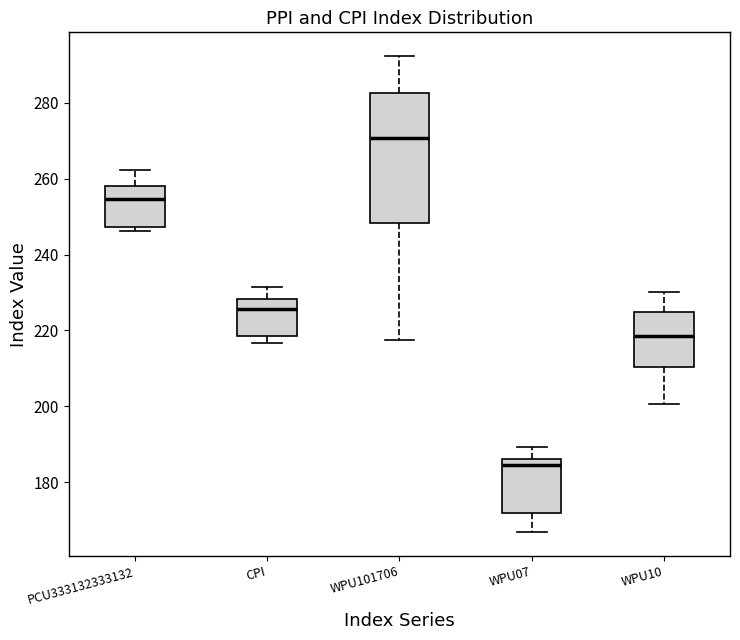

Reading left to right, transcribe this box plot: for each box, give where its median line is, the range the box spans, and where its two whiskers end, as read against the y-axis. The values are not printed on the chart, so give them approximately, as read against the axis.

PCU333132333132: median 254, box 248 to 258, whiskers 246 to 262
CPI: median 226, box 218 to 228, whiskers 216 to 232
WPU101706: median 270, box 248 to 282, whiskers 218 to 292
WPU07: median 184, box 172 to 186, whiskers 166 to 190
WPU10: median 218, box 210 to 224, whiskers 200 to 230